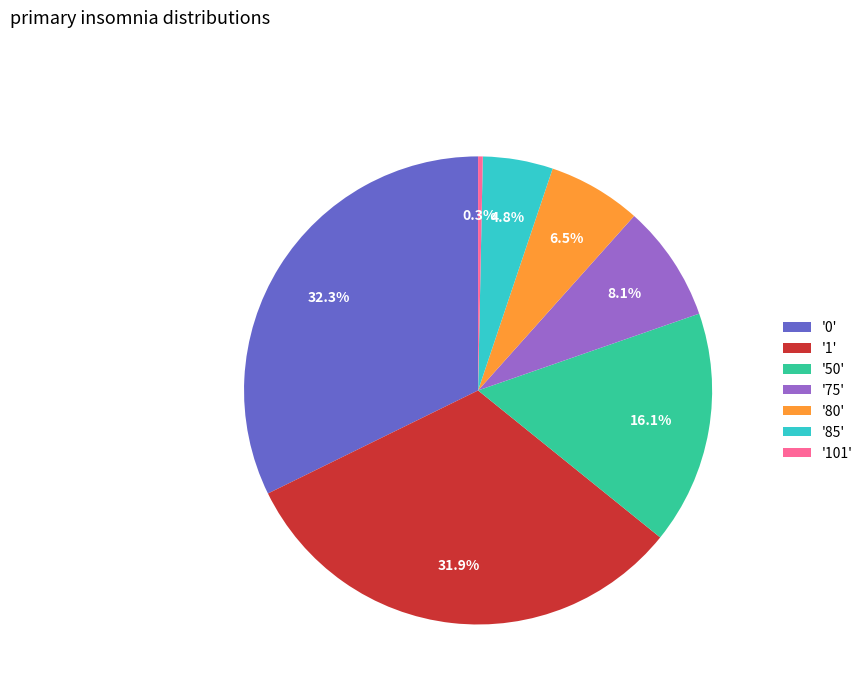

How many segments does this pie chart have?

7